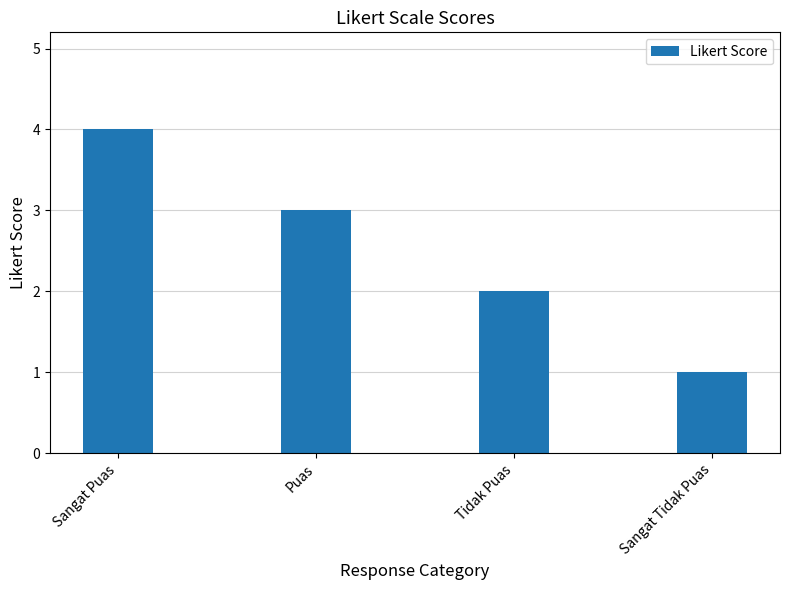

List the labels in order of value, largest first.

Sangat Puas, Puas, Tidak Puas, Sangat Tidak Puas